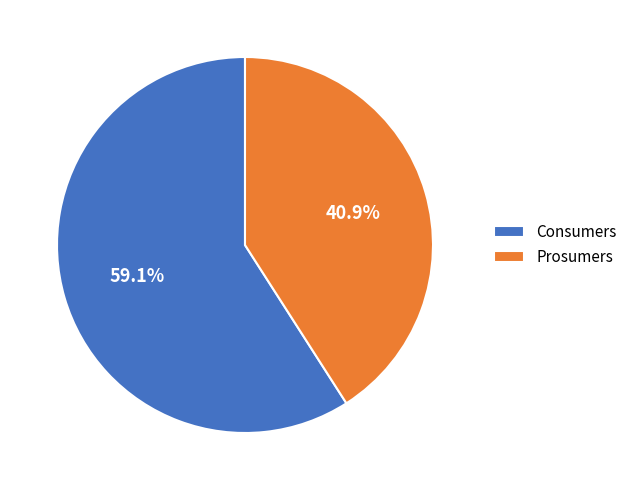

Rank the categories by value from highest to lowest.

Consumers, Prosumers